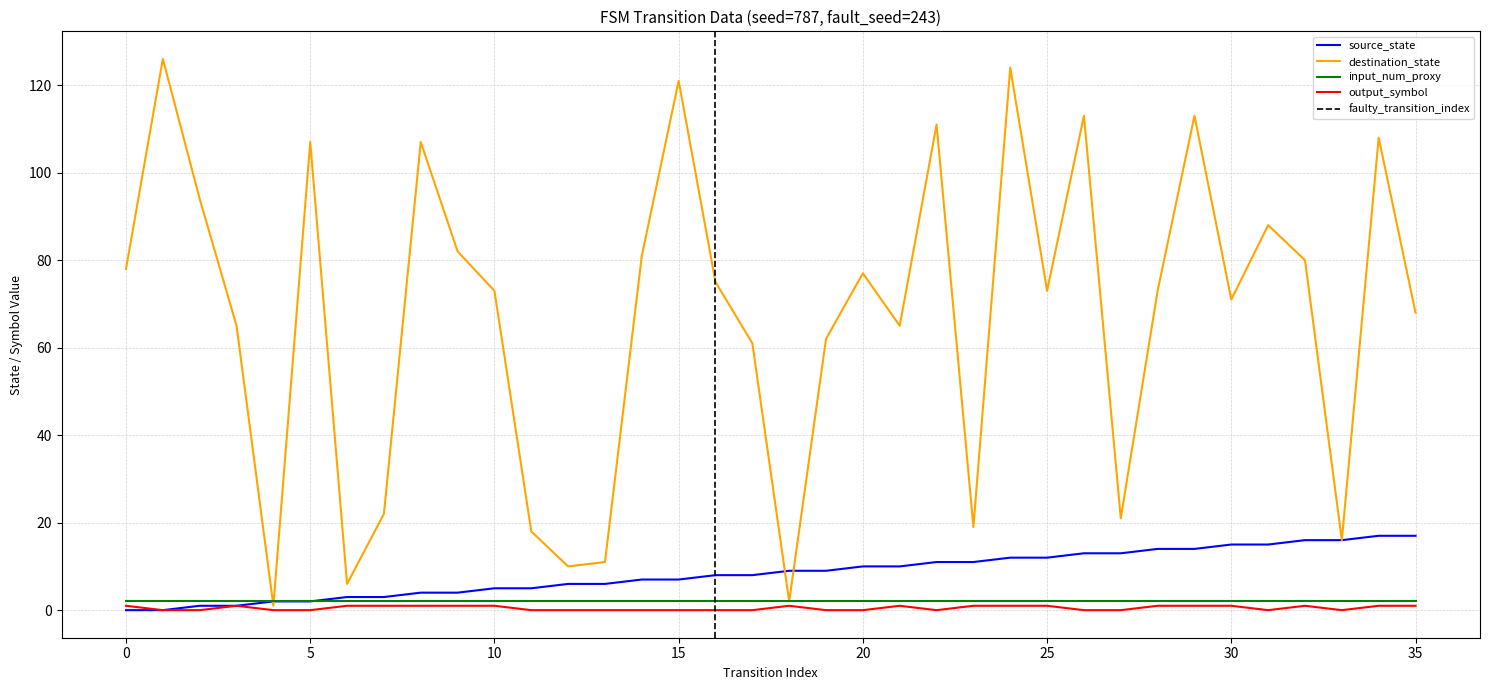

At which category does destination_state reach its first local peak?

1